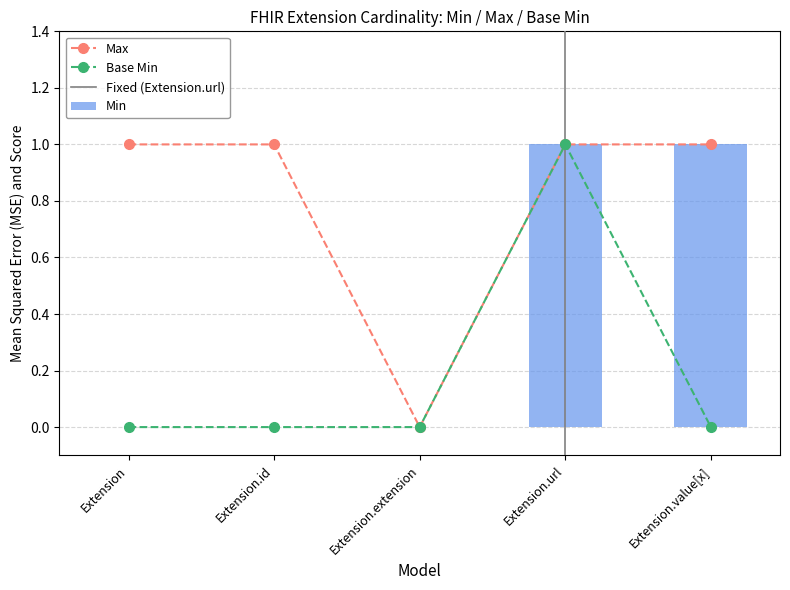

At which label is Base Min closest to 0?

Extension